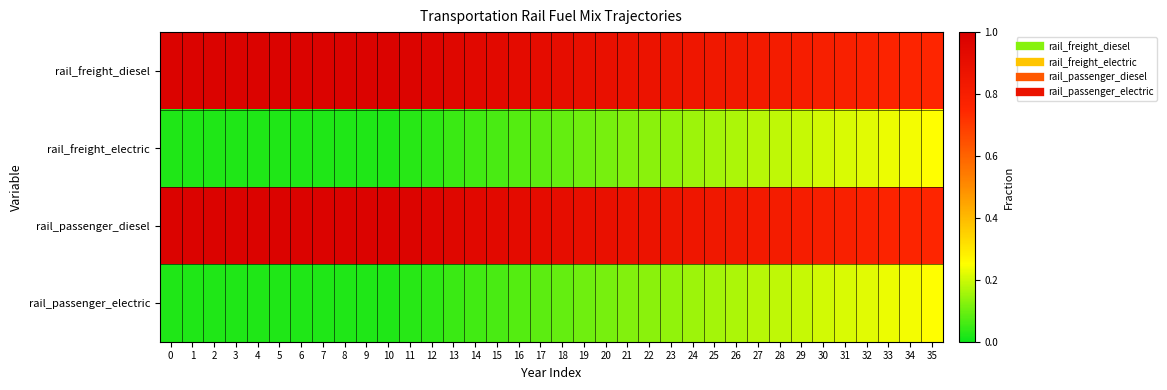

At how many categories does at least one series exceed 0?

36